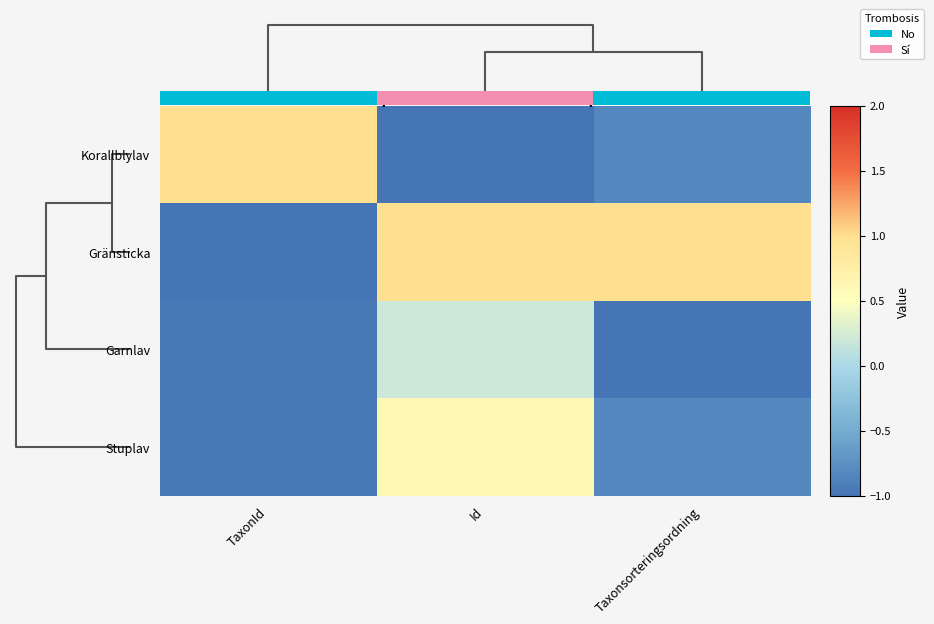

What is the maximum value shown in the chart?

1.0